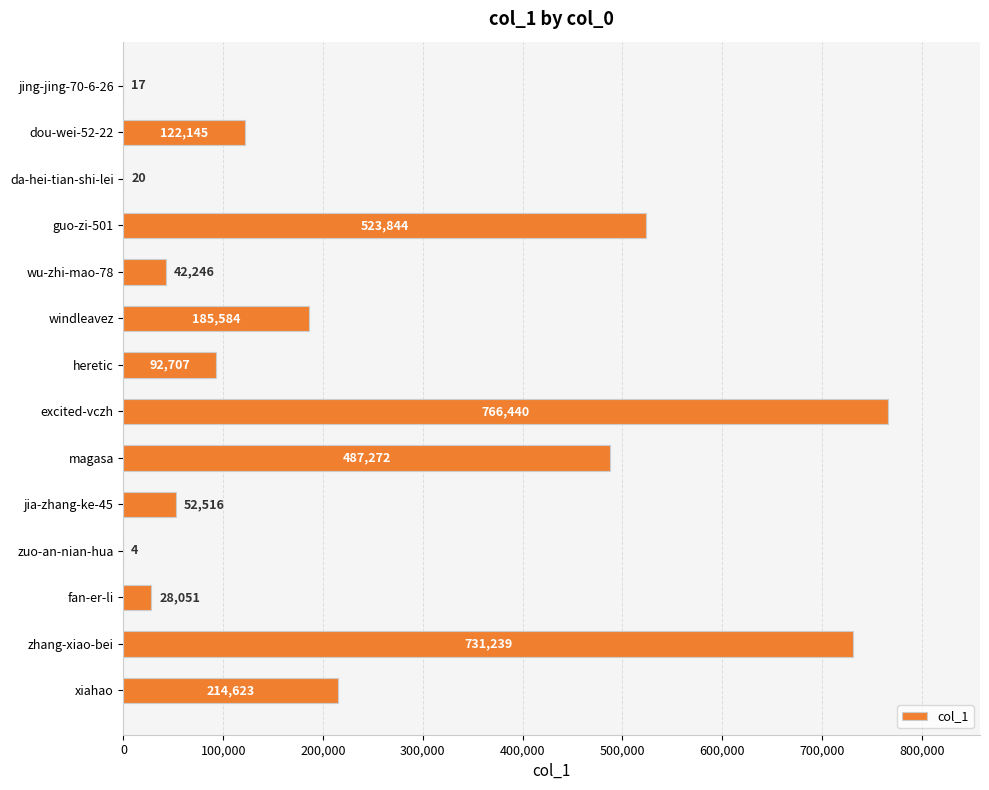

Approximately how many times larger is the value at wu-zhi-mao-78 compared to jing-jing-70-6-26?

2485.1